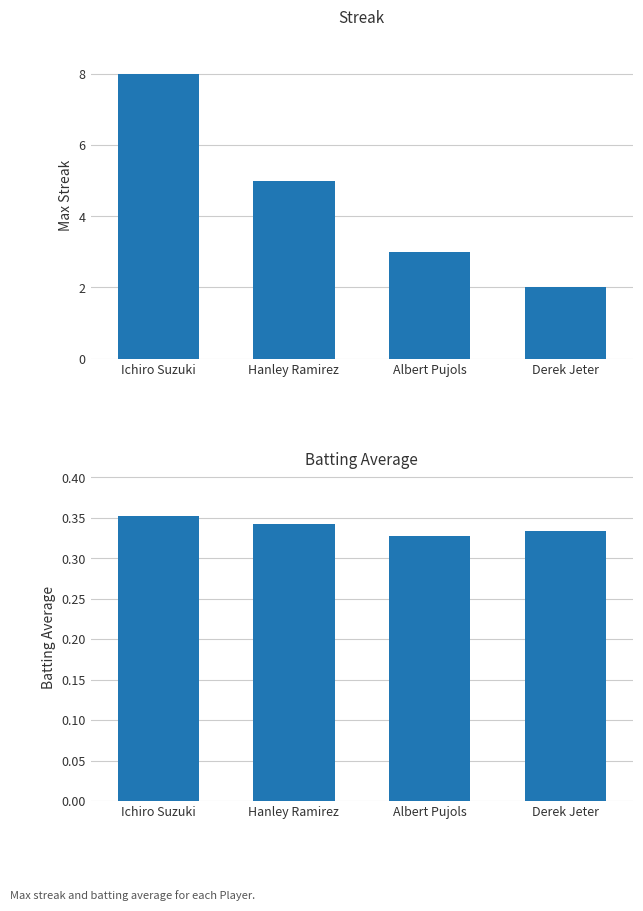

Which category has the highest value in the Batting Average1 series?

Ichiro Suzuki